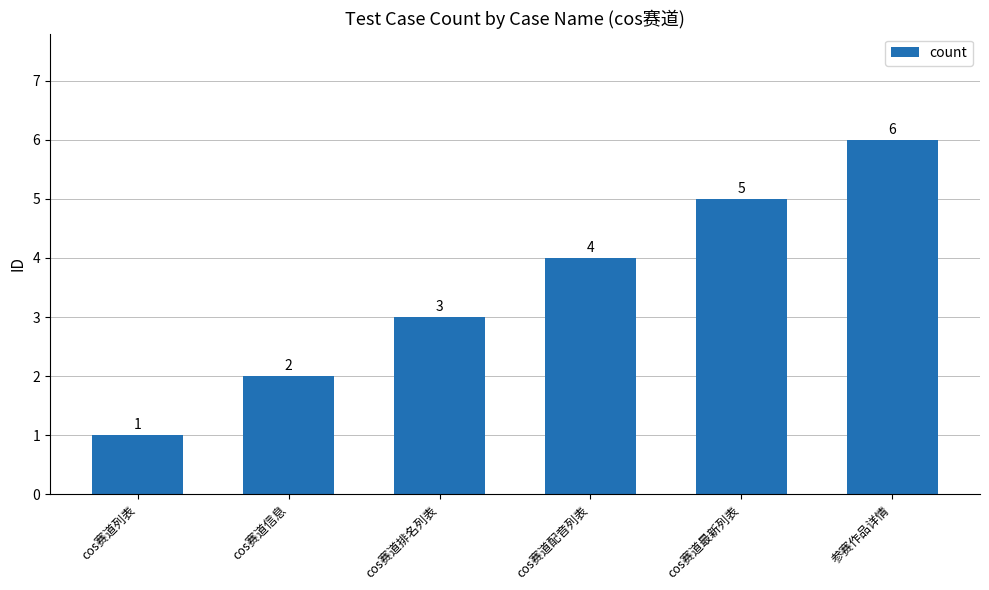

What is the minimum value shown in the chart?

1